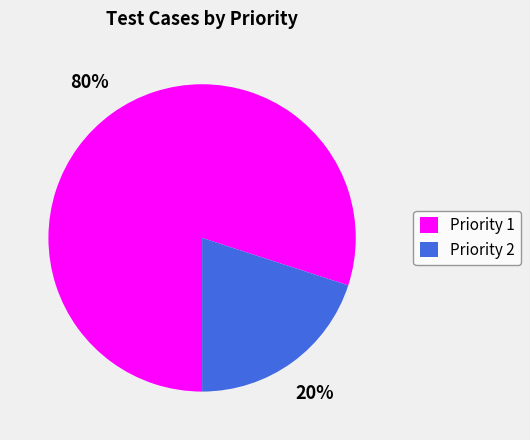

How many slices are in this pie chart?

2